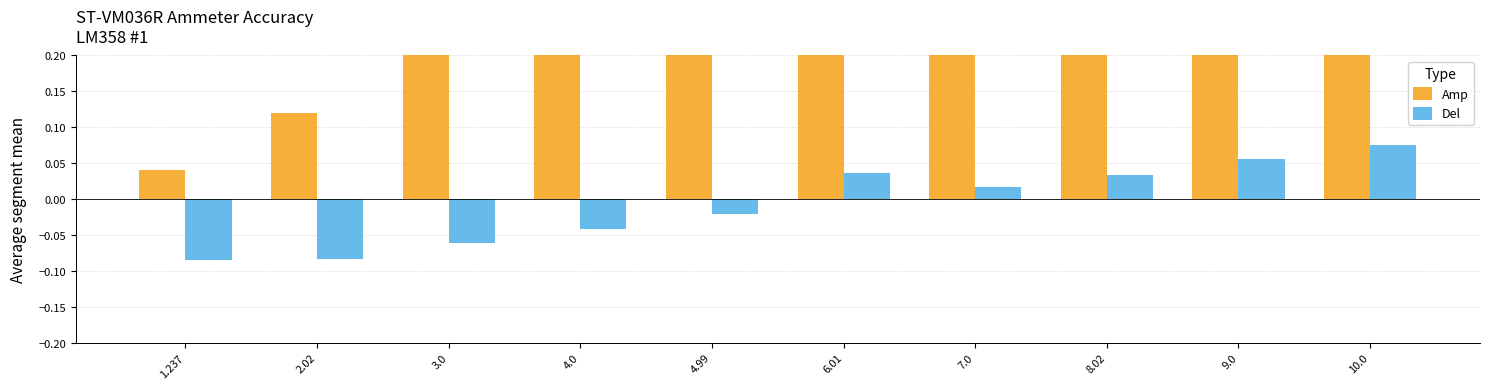

The value of Amp at 1.237 is 0.0. True or false?

True